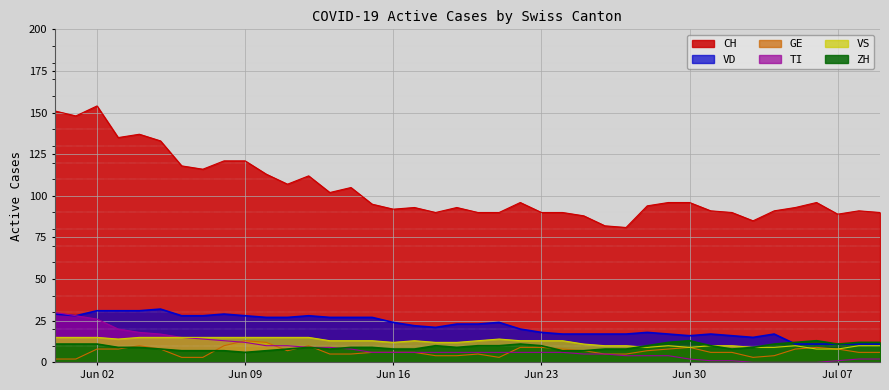

At which category does VD reach its first local valley?

2020-06-01